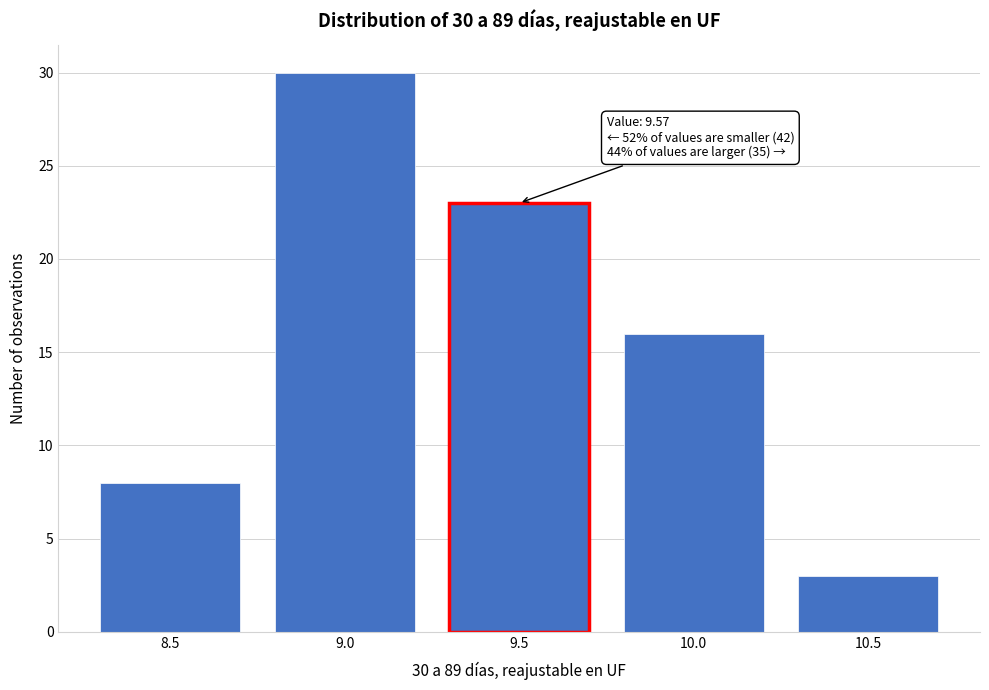

Reading left to right, extract all data points from this chart.

8	30	23	16	3